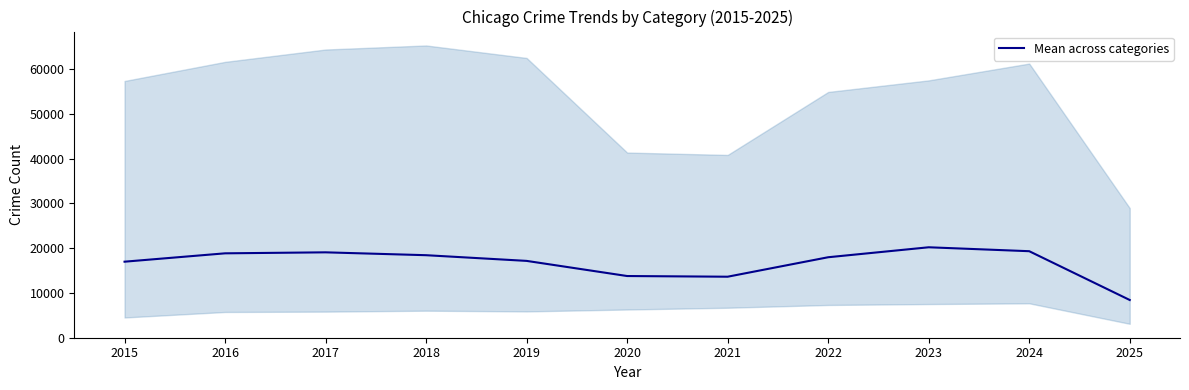

What is the sum of the values at 2016 and 2023?

39004.0